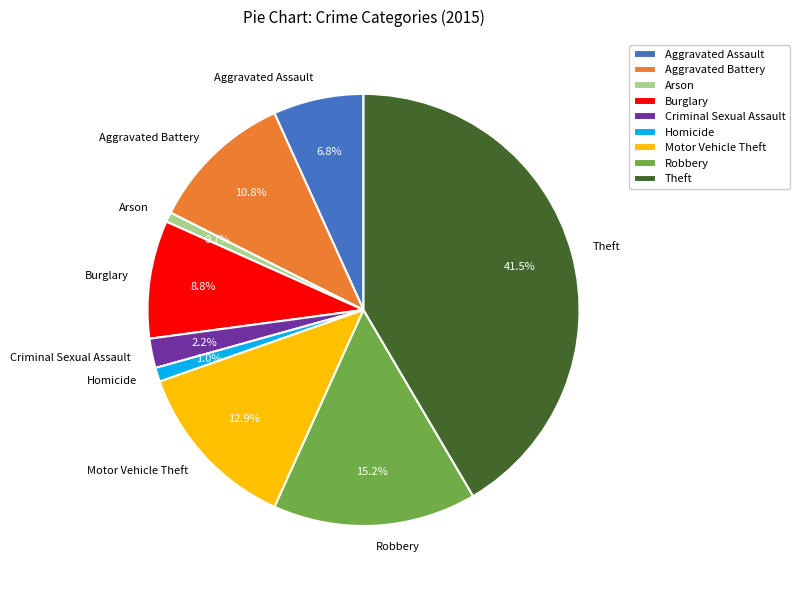

Which category has the biggest portion of the pie?

Theft